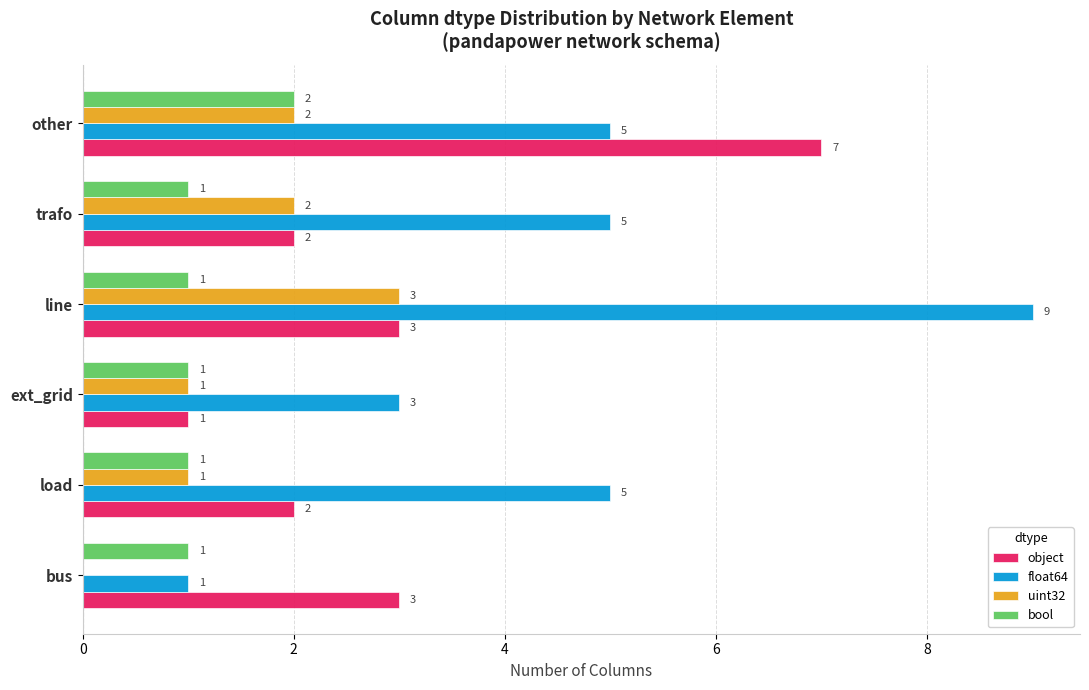

Which series changed the most between load and line?

float64